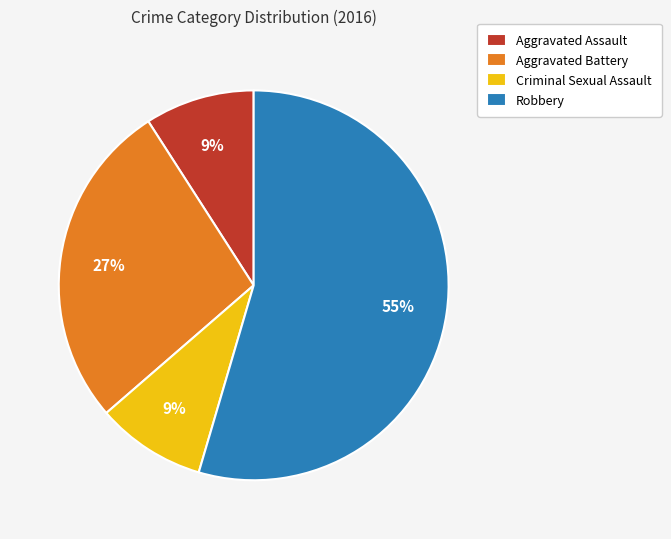

Between Aggravated Battery and Aggravated Assault, which is larger?

Aggravated Battery